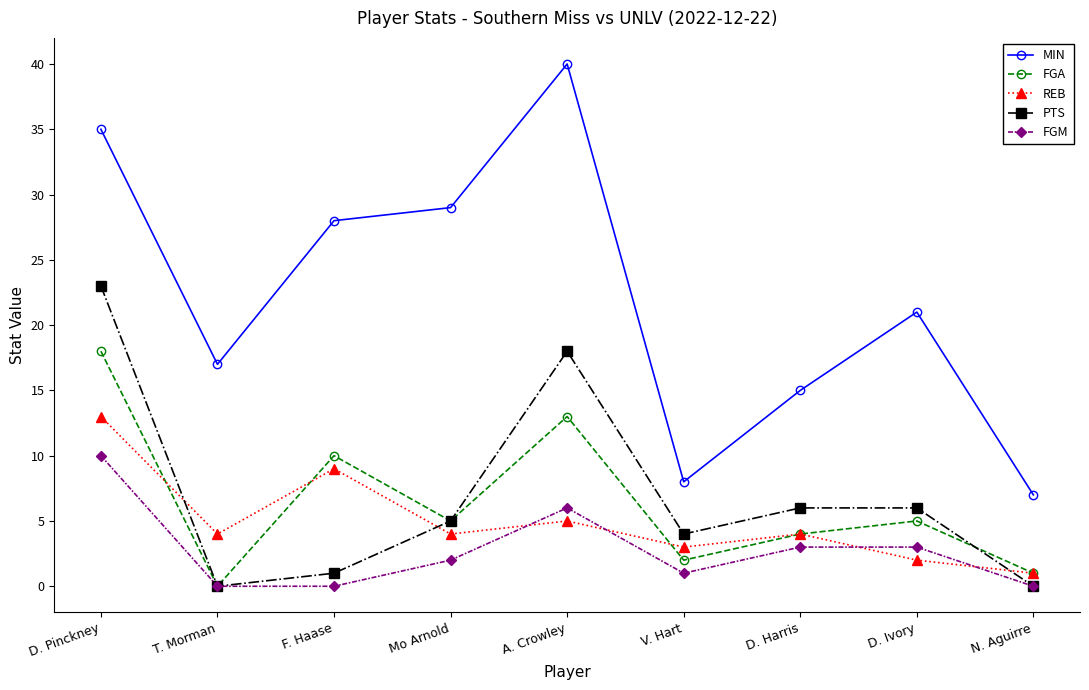

What is the spread (max minus min) of values at Mo Arnold?

27